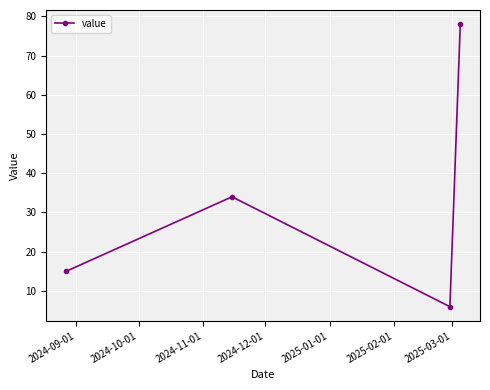

True or false: the data has more than 2 interior local peaks.

False